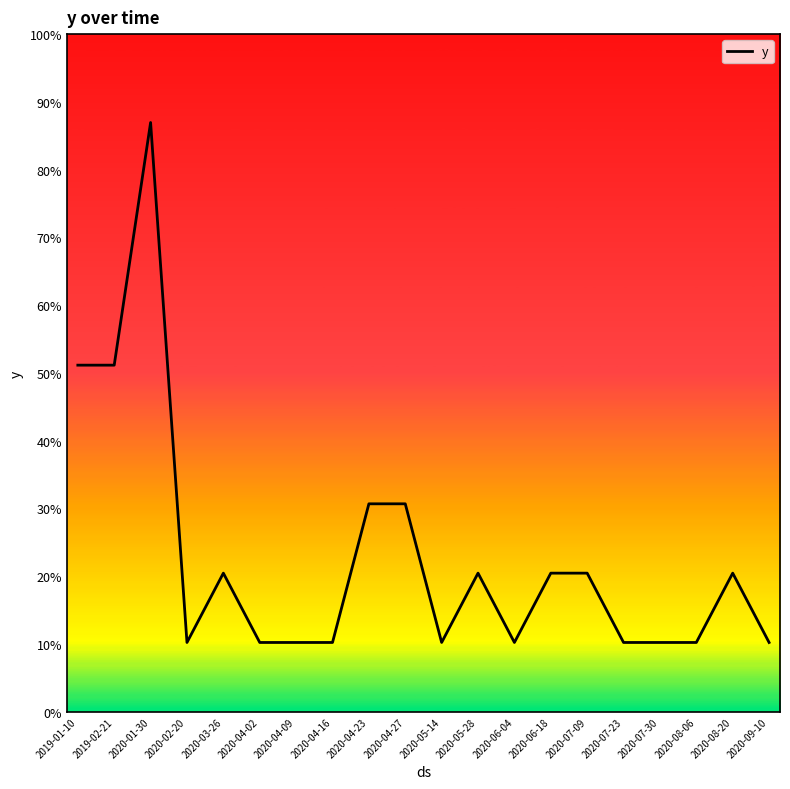

Reading left to right, list all the values displayed in this chart.

720	720	1224	144	288	144	144	144	432	432	144	288	144	288	288	144	144	144	288	144